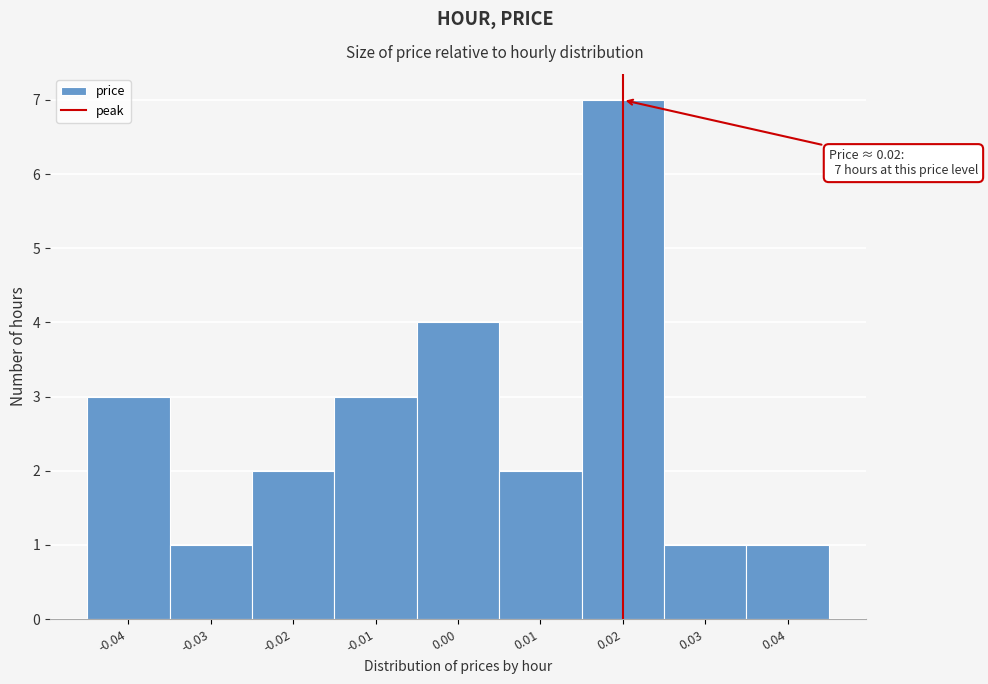

Which range on the x-axis has the tallest bar?

0.015 to 0.025